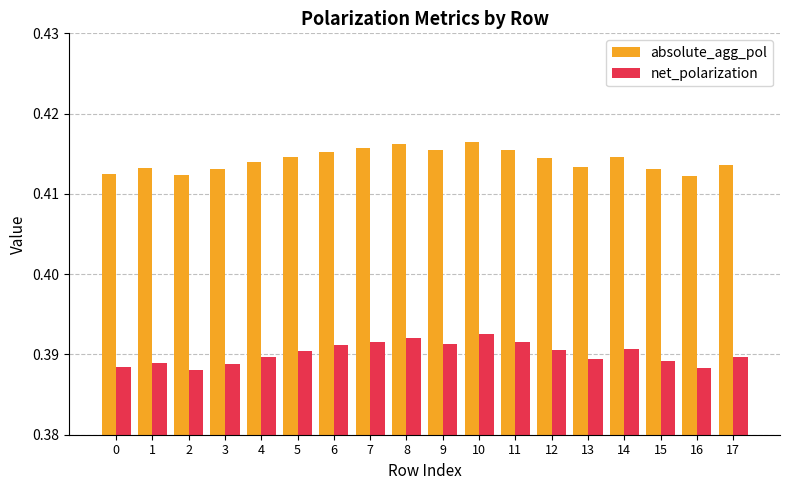

Is the value of absolute_agg_pol at 4 greater than the value of net_polarization at 13?

Yes